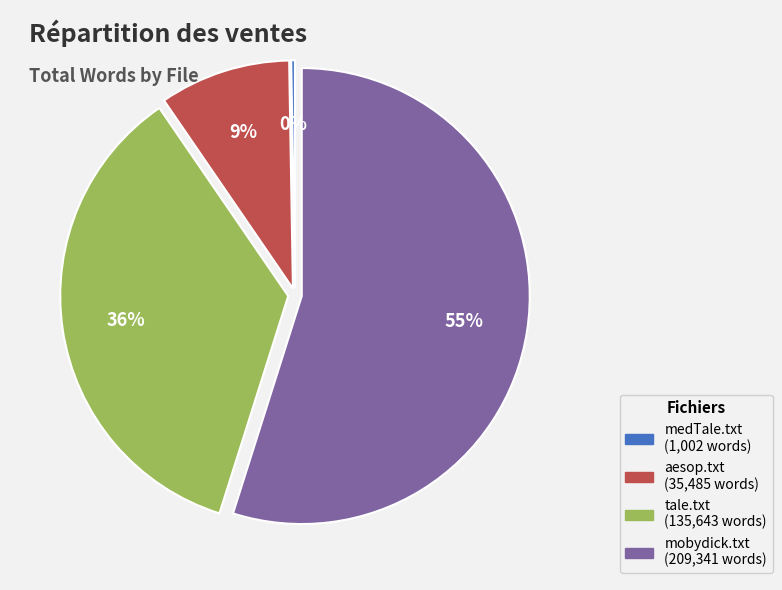

True or false: mobydick.txt accounts for 44% of the total.

False